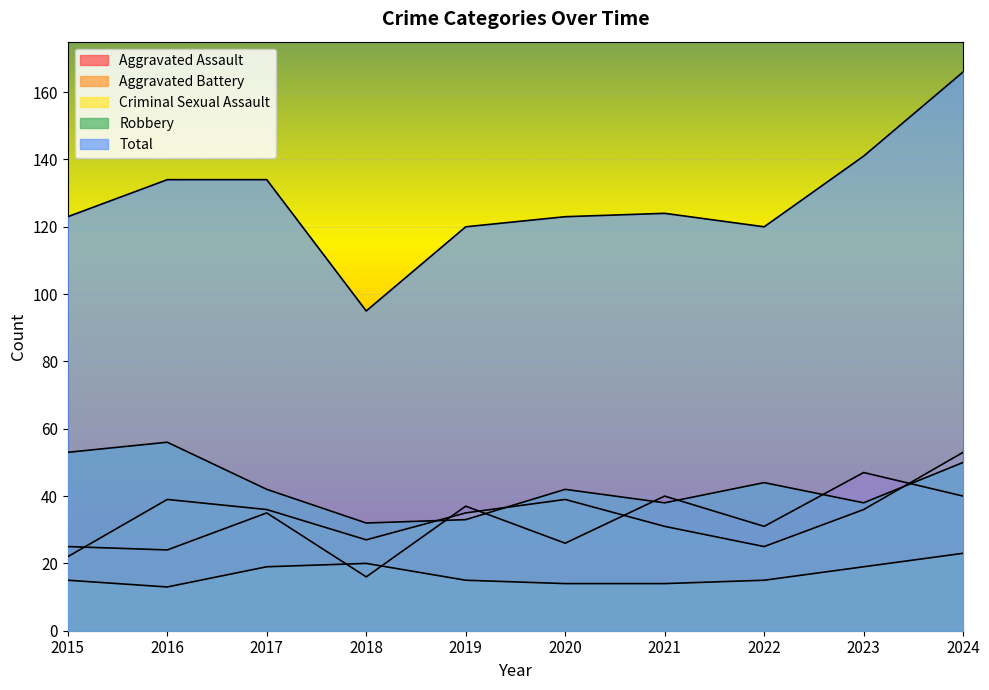

Rank the series at 2018 from lowest to highest value.

Aggravated Assault, Criminal Sexual Assault, Aggravated Battery, Robbery, Total